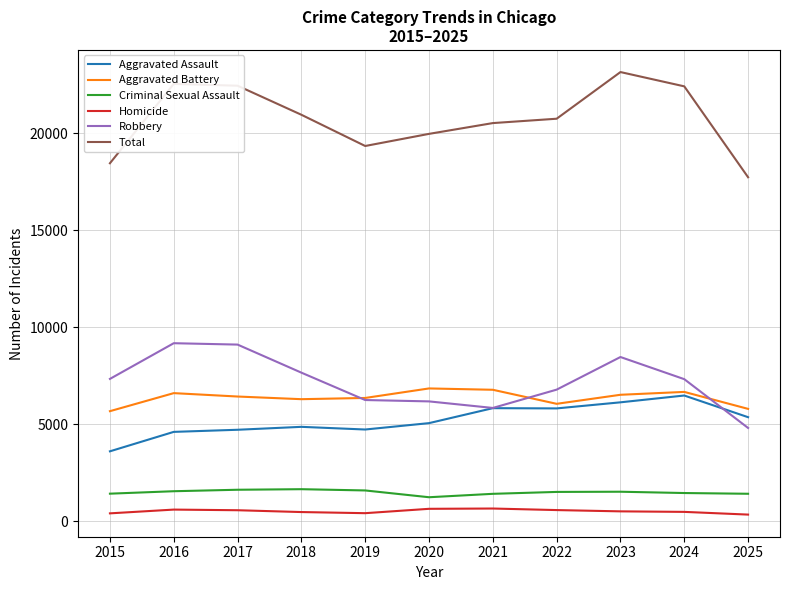

What value does the Aggravated Assault series have at 2020, to the nearest 50?

5050